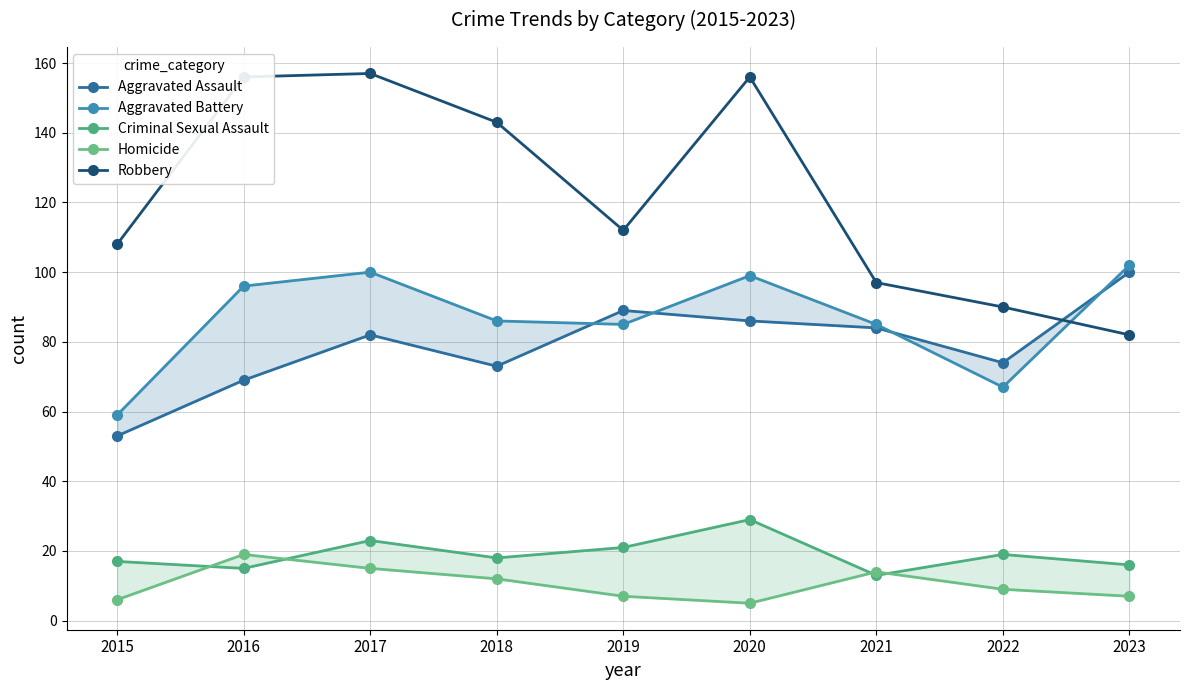

The value of Criminal Sexual Assault at 2018 is 18. True or false?

True